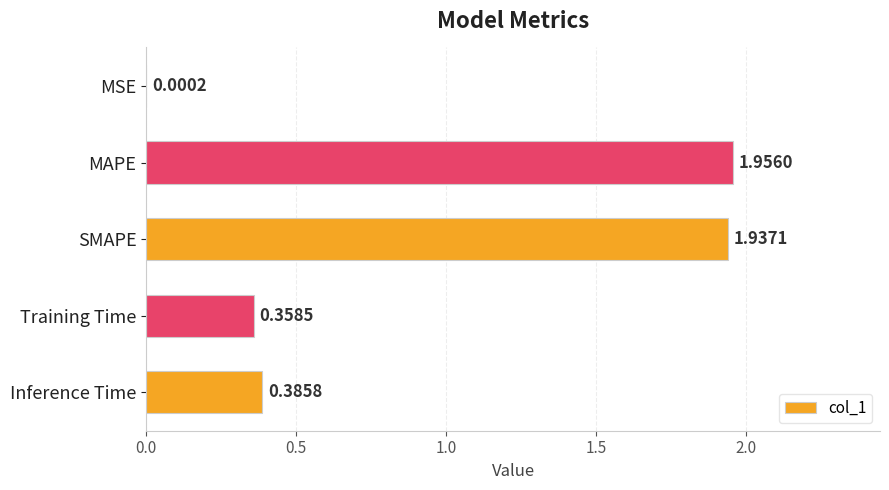

At which category does the chart reach its peak across all series?

MAPE